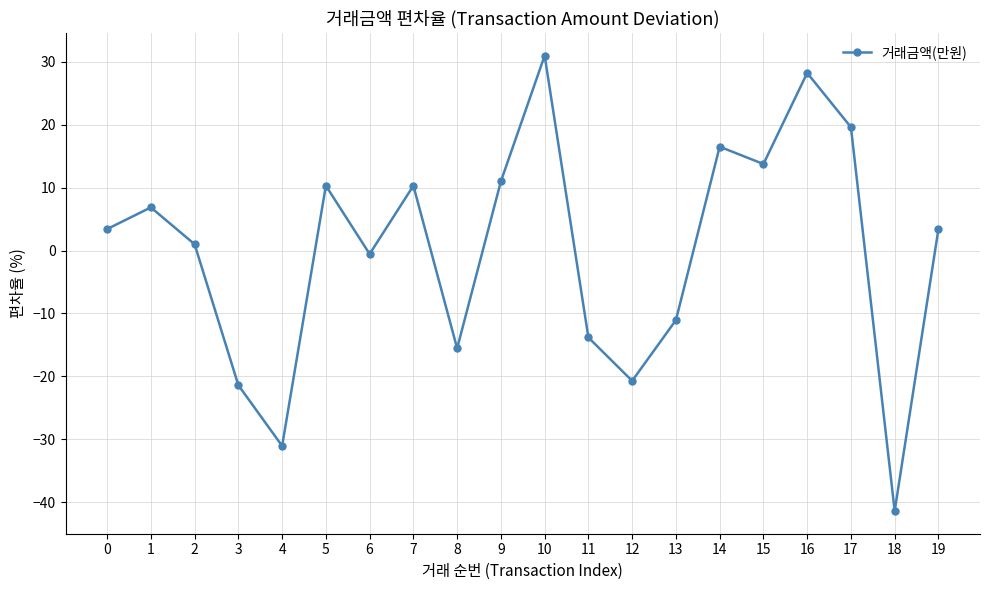

How many lines are shown in the chart?

1